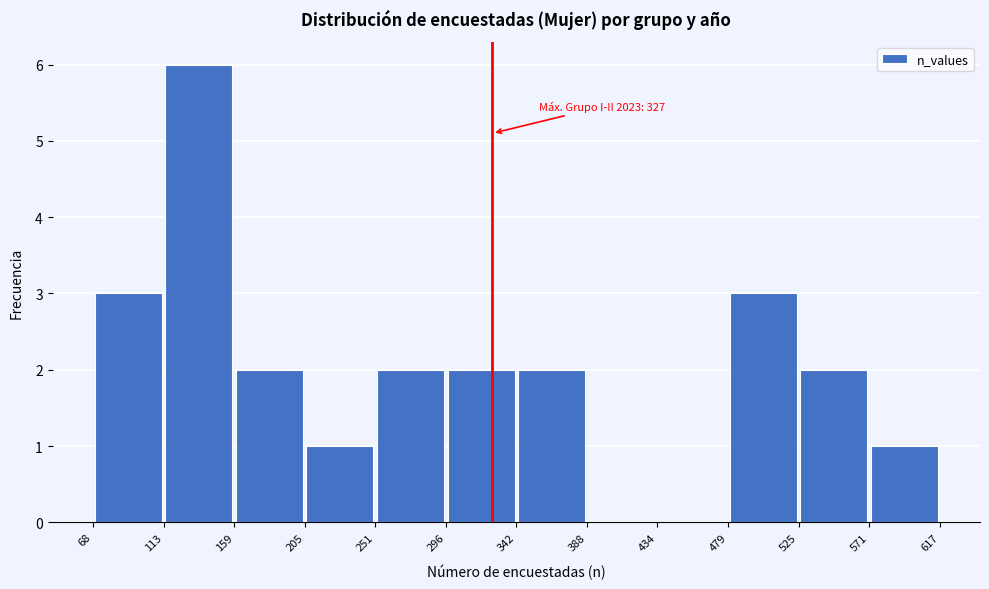

Over which range of the x-axis is the bar tallest?

113 to 159